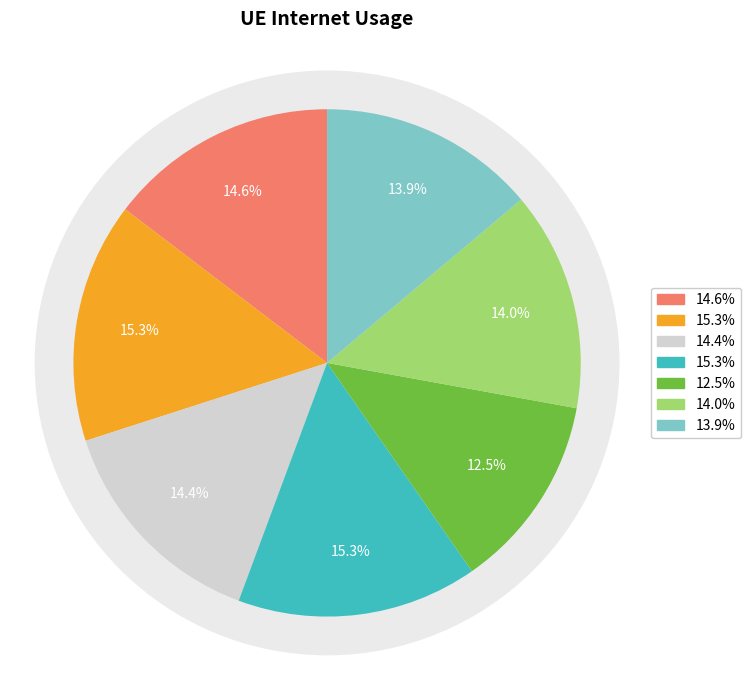

Does any single category account for the majority?

No